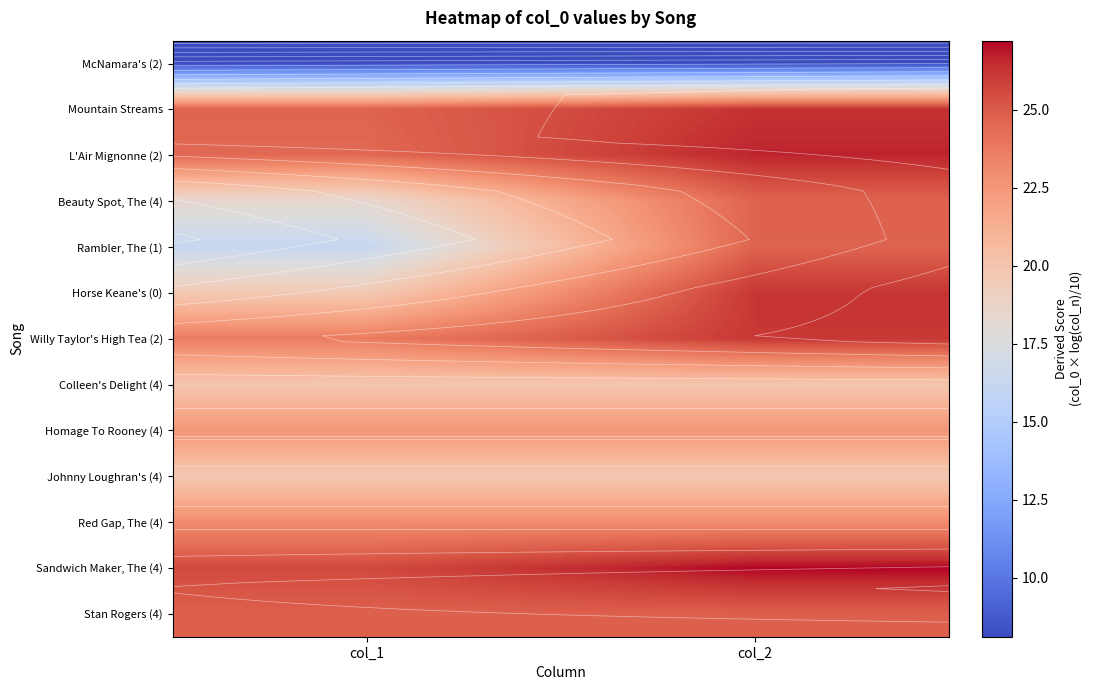

Is it true that Willy Taylor's High Tea (2) equals 23.7 at col_1?

True